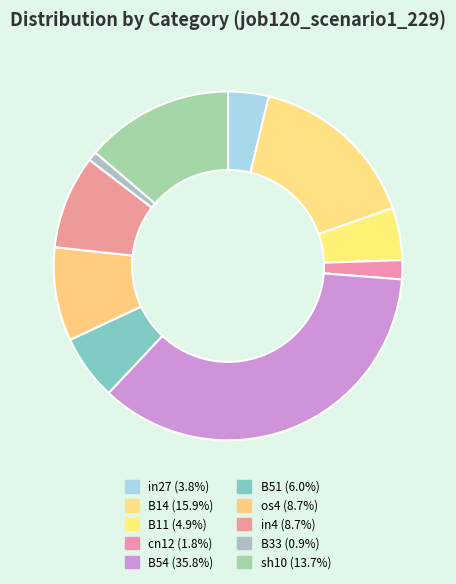

Count the number of slices in the pie.

10